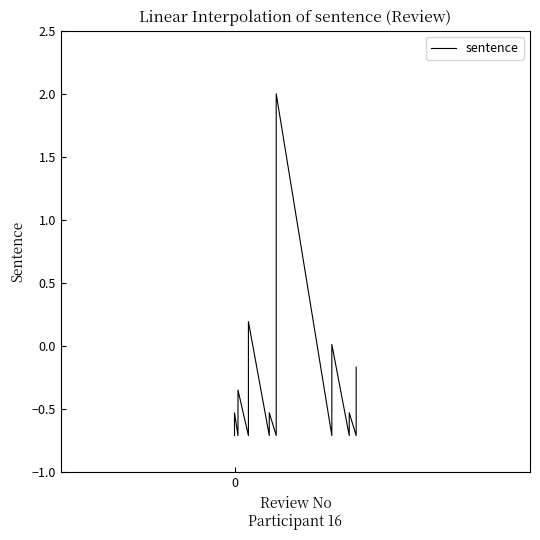

How many distinct data groups are displayed?

1